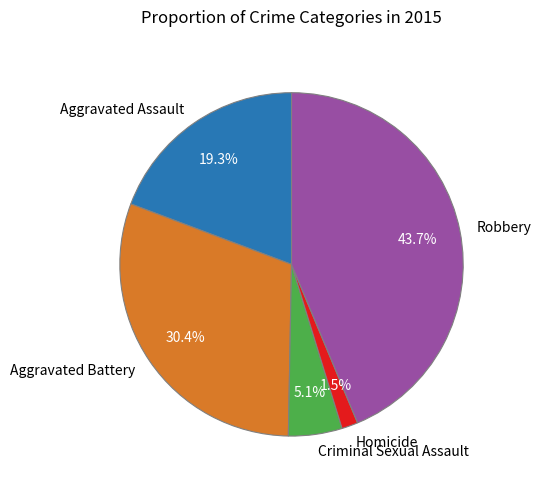

Does any single category account for the majority?

No